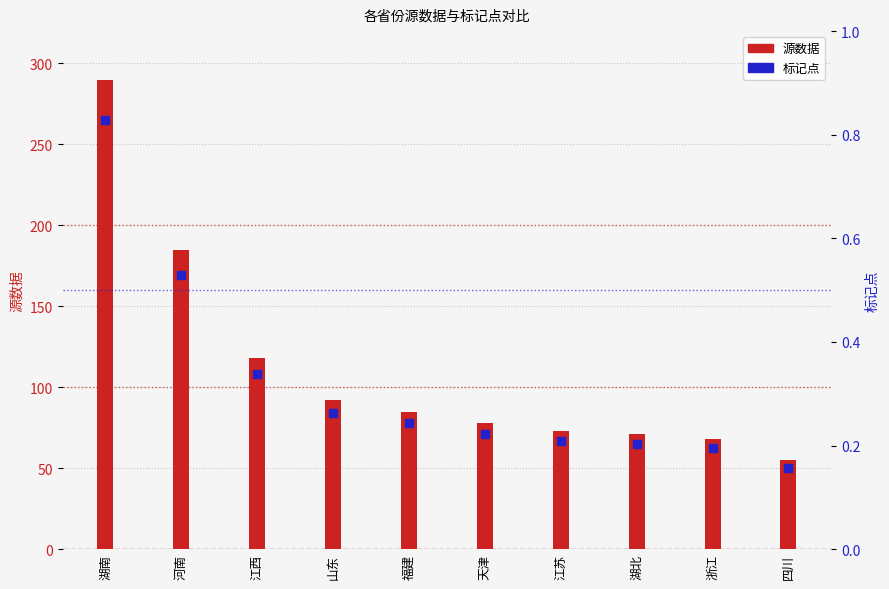

What are all the series names shown in the legend?

源数据, 标记点